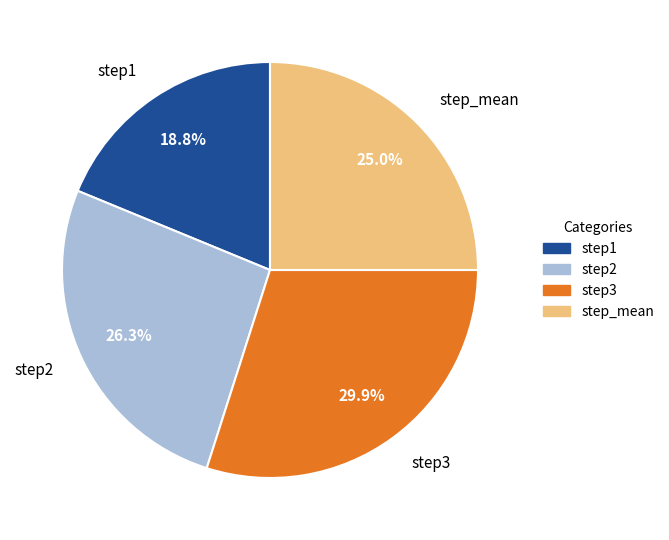

How many slices are in this pie chart?

4